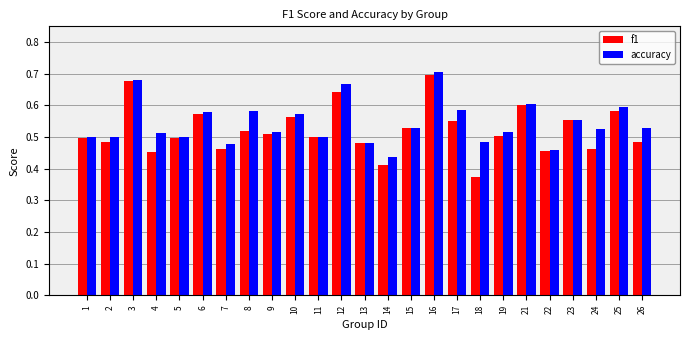

Which series has the widest spread of values?

f1